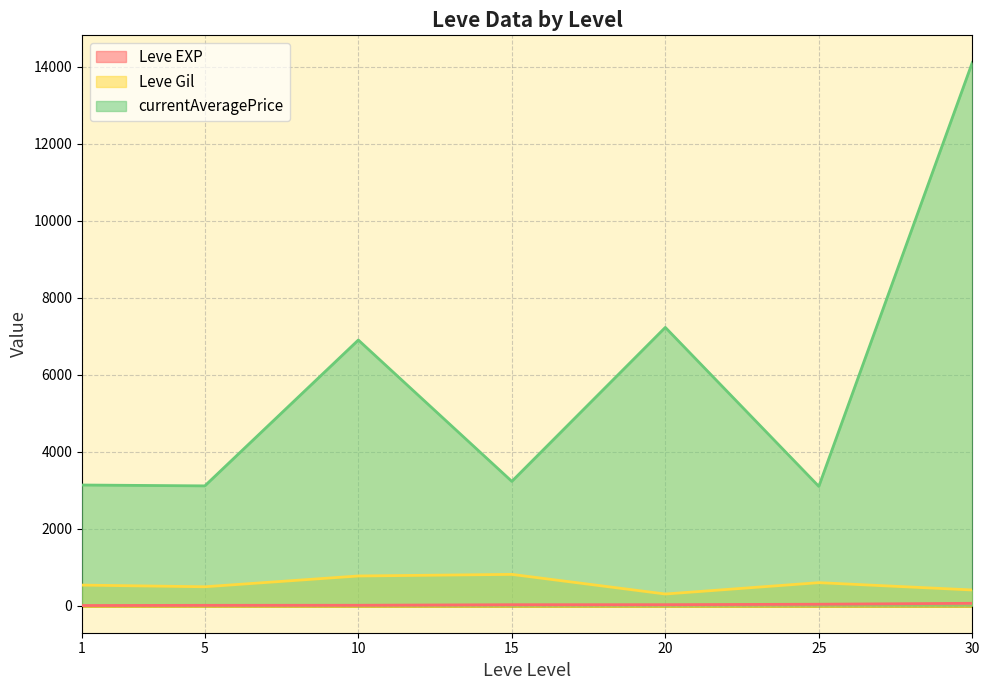

Which series has the largest total across all categories?

currentAveragePrice